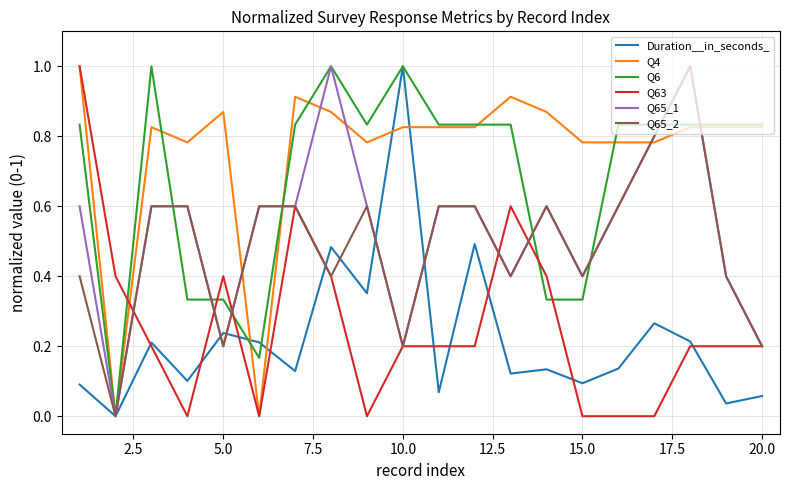

Which series ends up on top after the final intersection of Q6 and Q63?

Q6